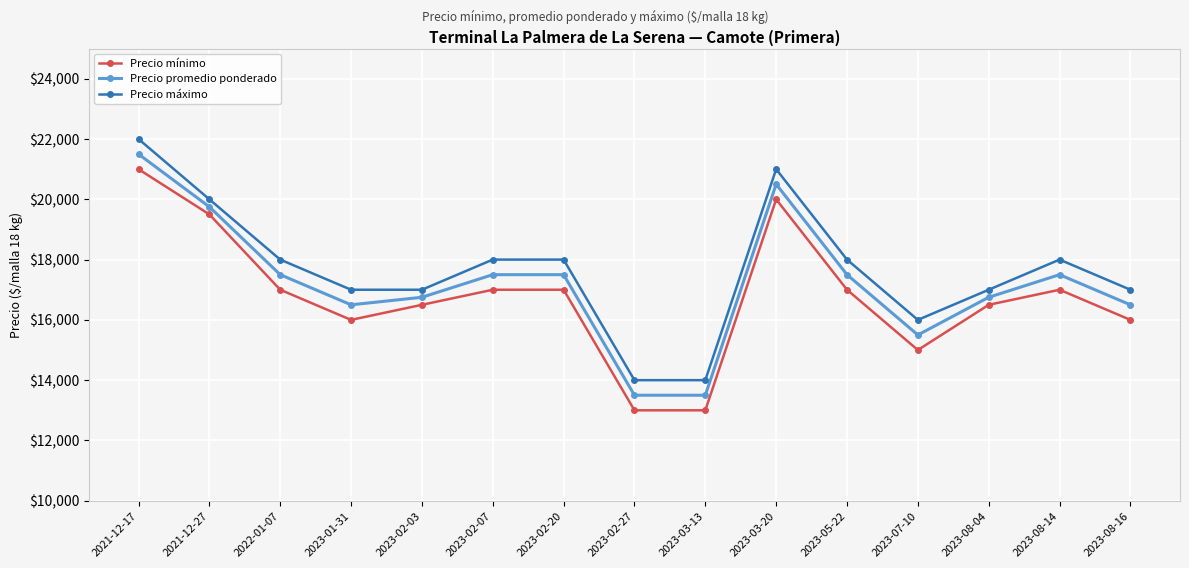

True or false: Precio promedio ponderado has more than 1 points higher than both neighbors.

True